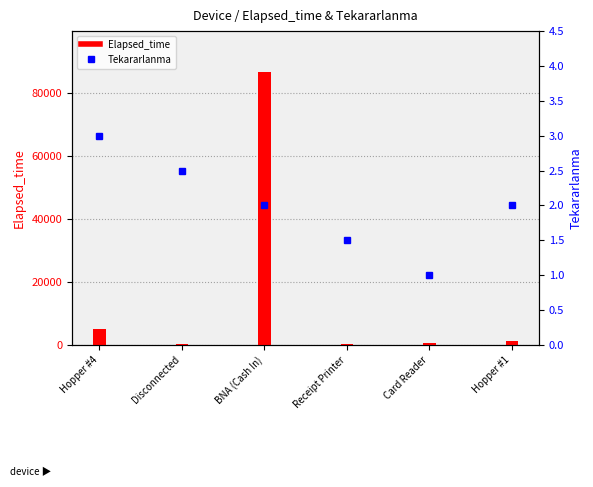

How many series are shown in this chart?

2